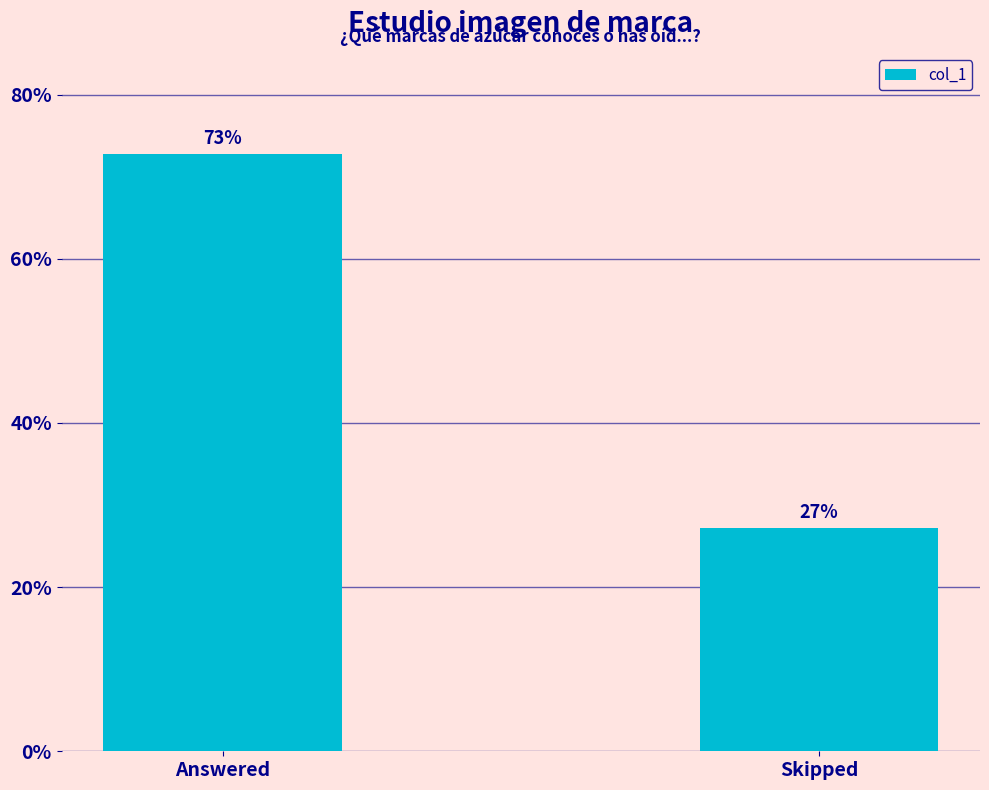

What is the label of the 2nd bar from the right?

Answered